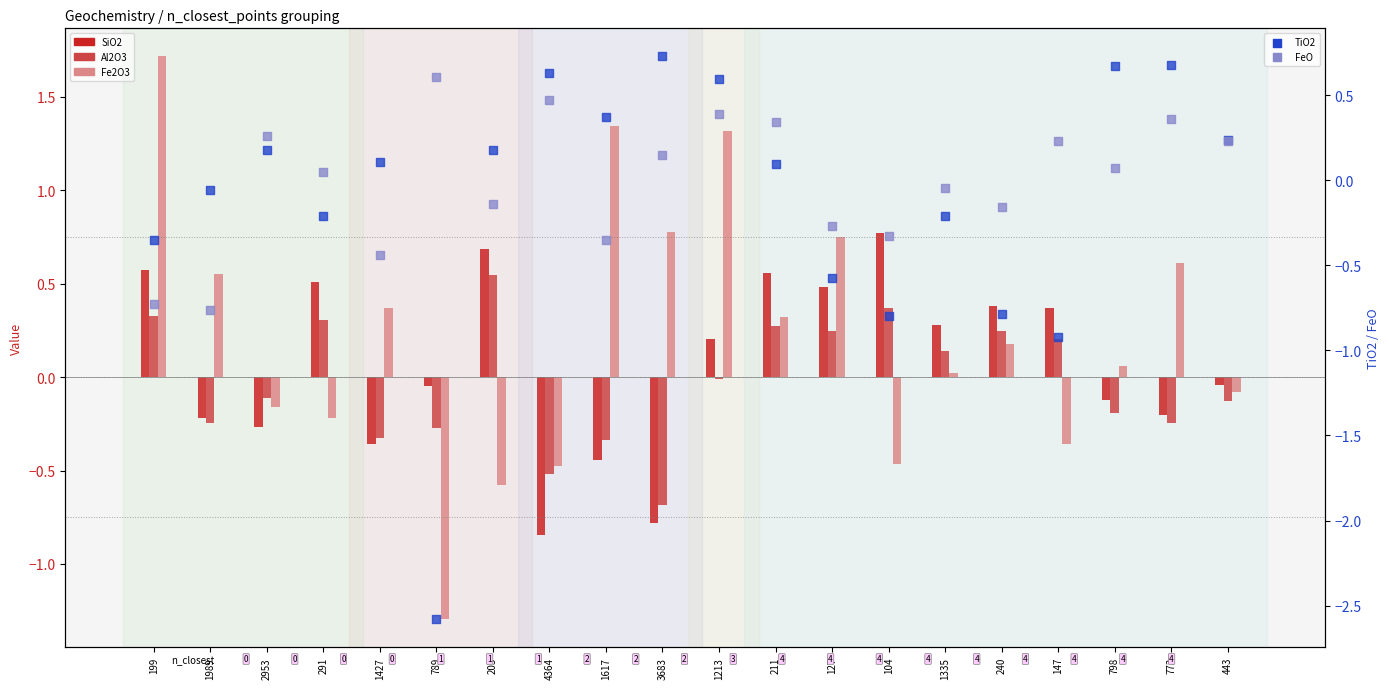

At how many categories does at least one series exceed 0?

20